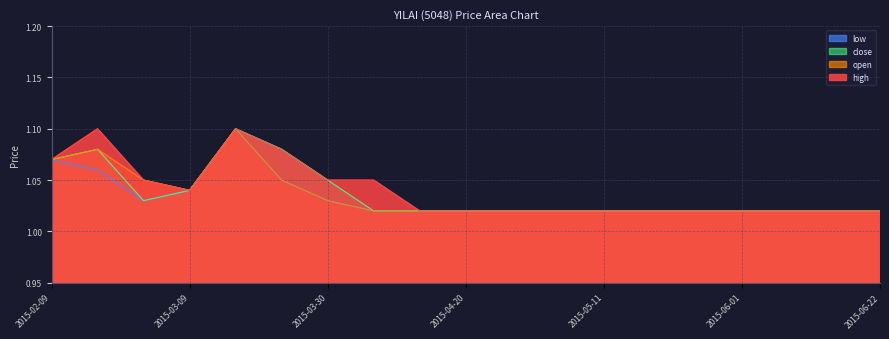

Where is the first local maximum for close?

2015-02-16